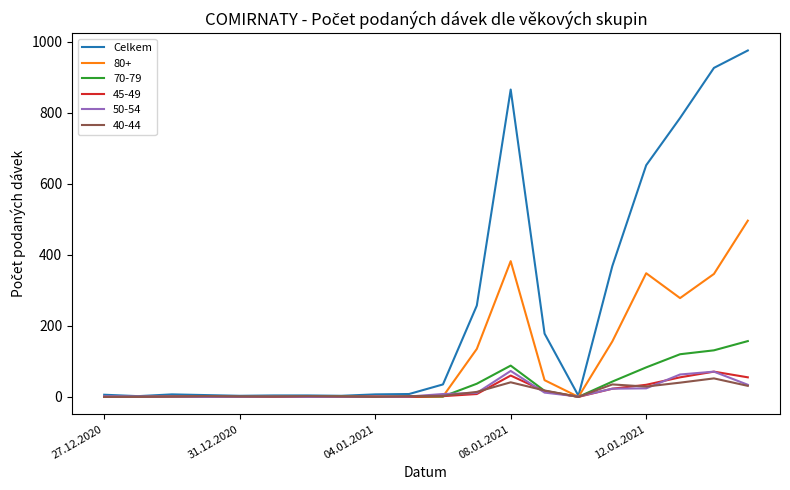

Which series has the largest total across all categories?

Celkem